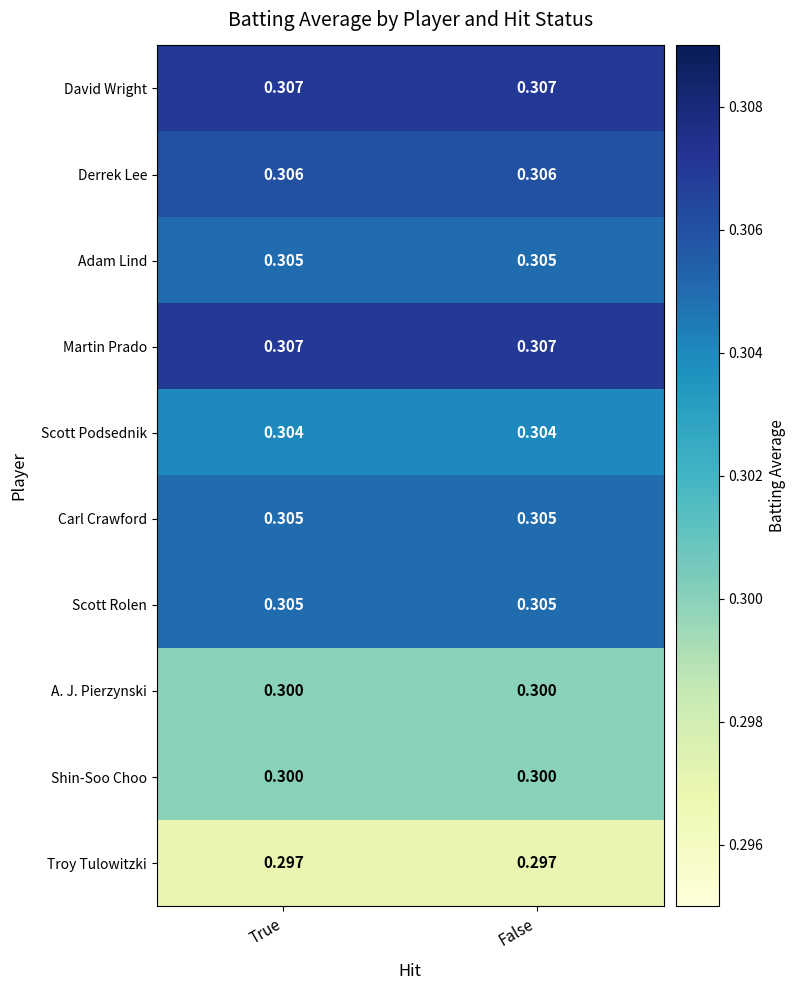

Is the value of Carl Crawford at False greater than the value of David Wright at True?

No